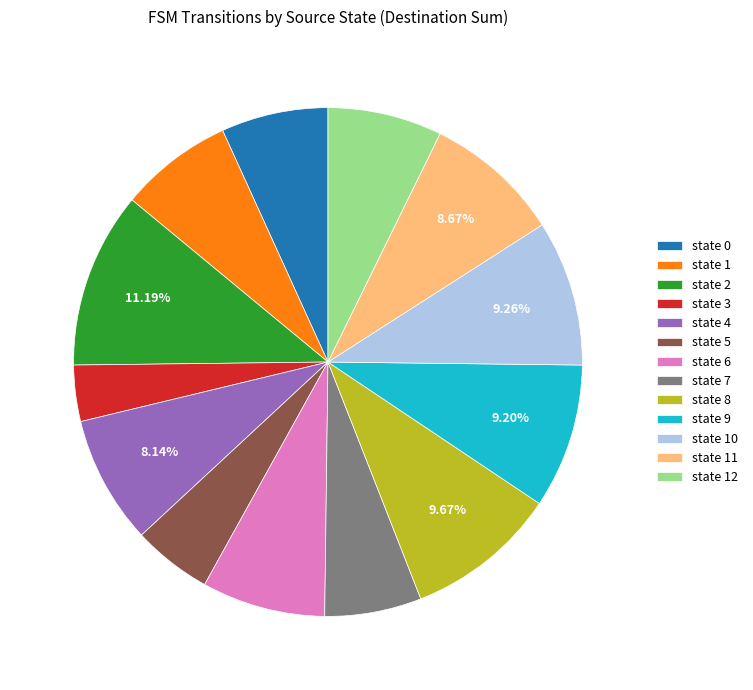

Do state 0 and state 6 together represent more than half of the pie?

No